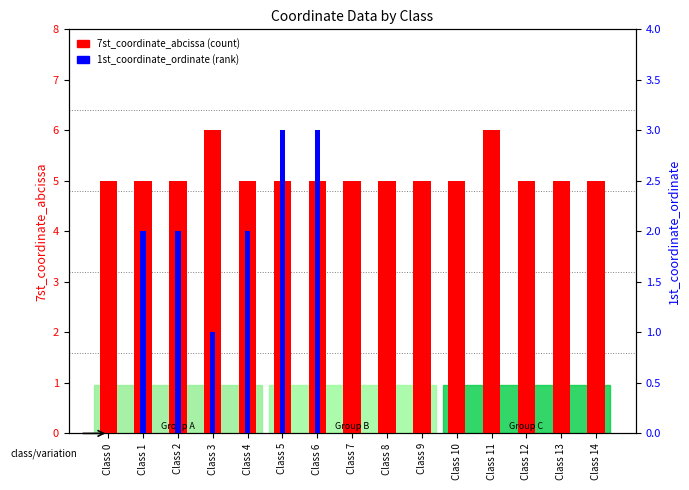

Where is 1st_coordinate_ordinate nearest to the value 1?

Class 3